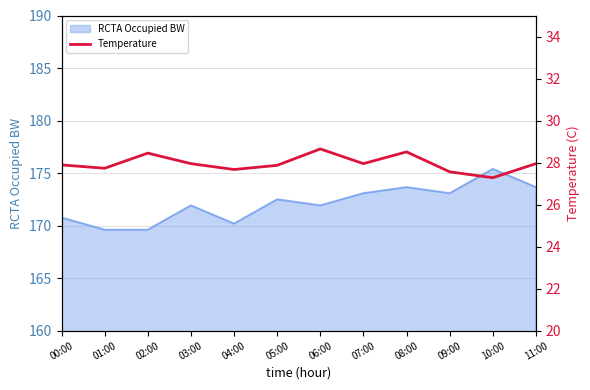

What is the sum of all values?

335.5